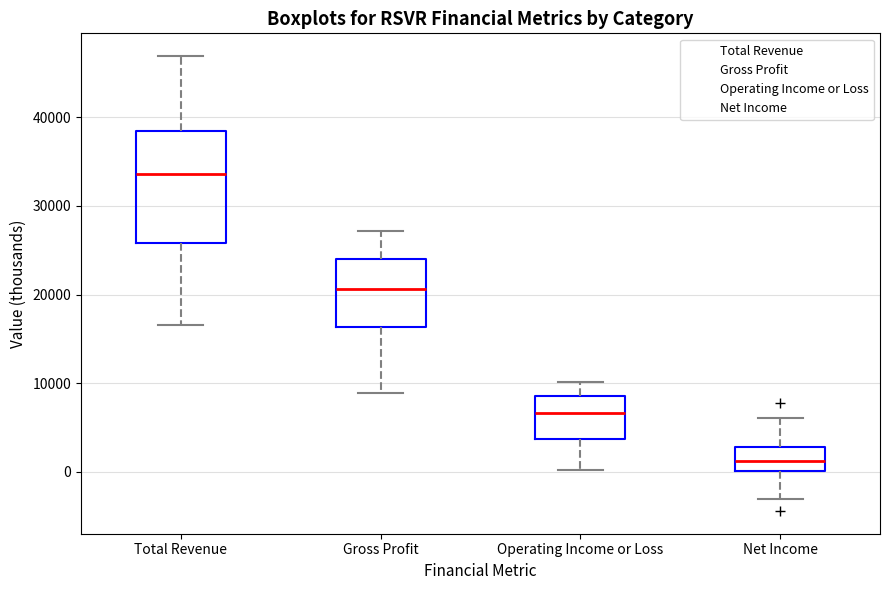

Reading left to right, transcribe this box plot: for each box, give where its median line is, the range the box spans, and where its two whiskers end, as read against the y-axis. The values are not printed on the chart, so give them approximately, as read against the axis.

Total Revenue: median 34000, box 26000 to 38000, whiskers 17000 to 47000
Gross Profit: median 21000, box 16000 to 24000, whiskers 9000 to 27000
Operating Income or Loss: median 7000, box 4000 to 9000, whiskers 0 to 10000
Net Income: median 1000, box 0 to 3000, whiskers -3000 to 6000